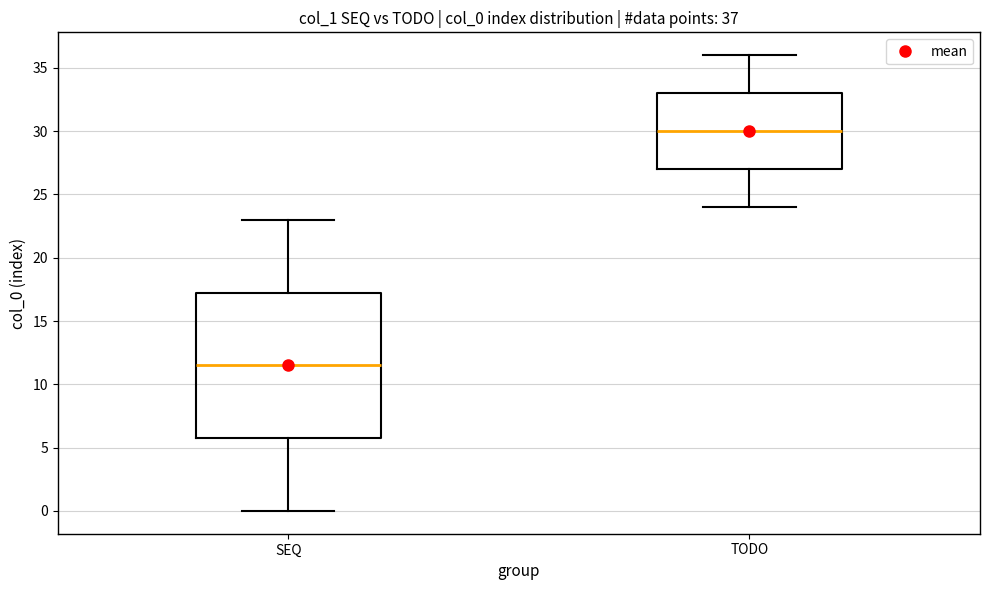

Comparing the boxes themselves (not the whiskers), which one is the tallest?

SEQ